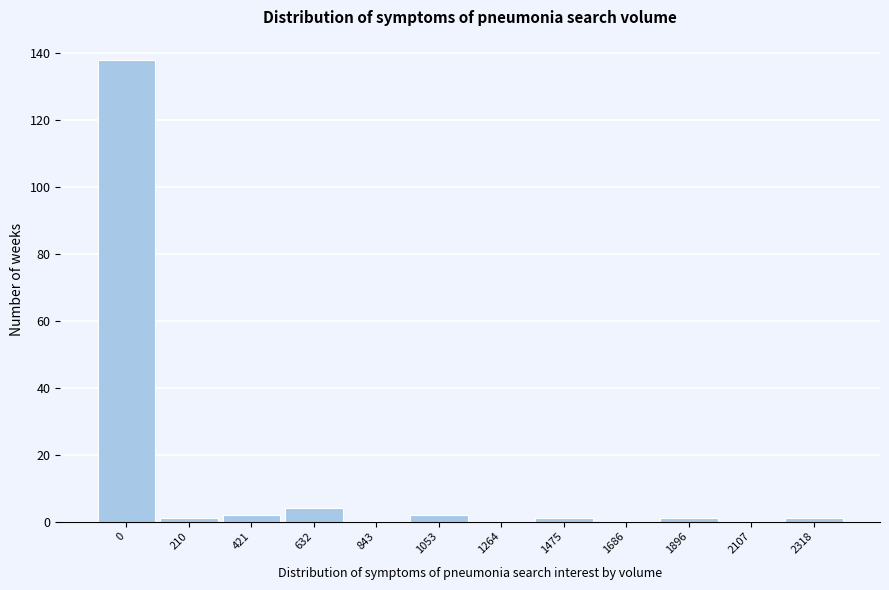

Reading left to right, what are all the values shown in this chart?

0=138	210=1	421=2	632=4	843=0	1053=2	1264=0	1475=1	1686=0	1896=1	2107=0	2318=1